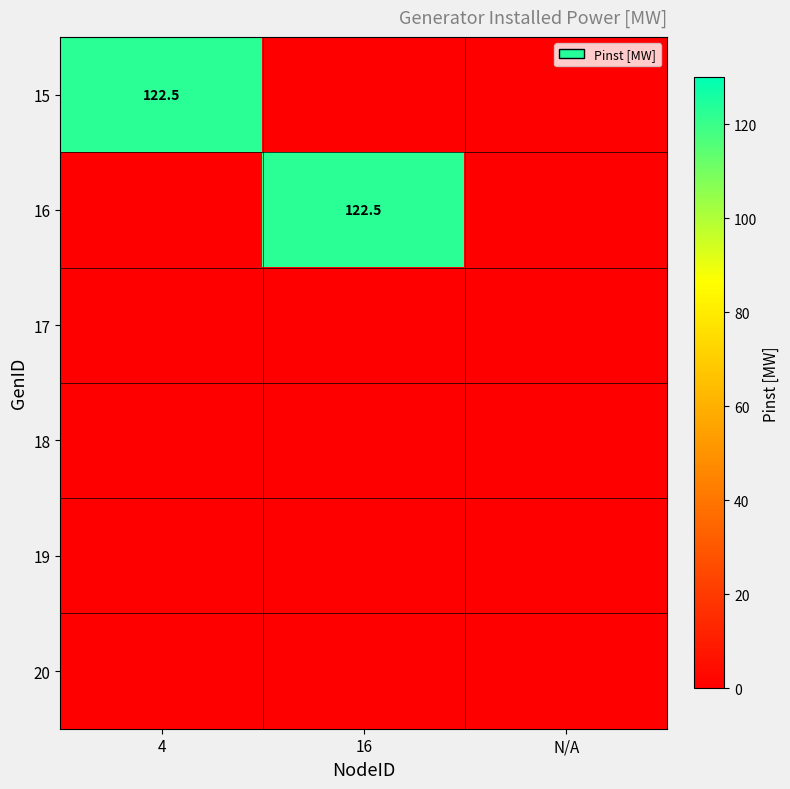

What is the total value across all series at 4?

122.5